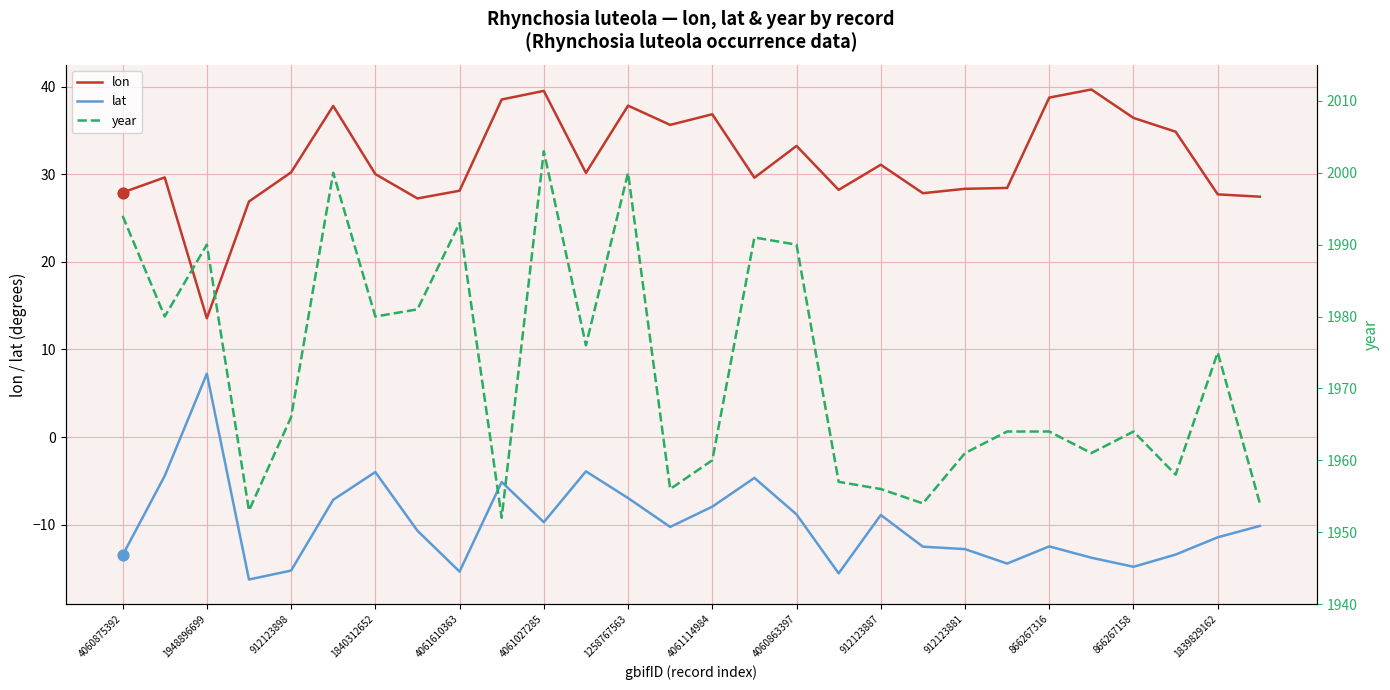

Which series contains the highest Y value?

year